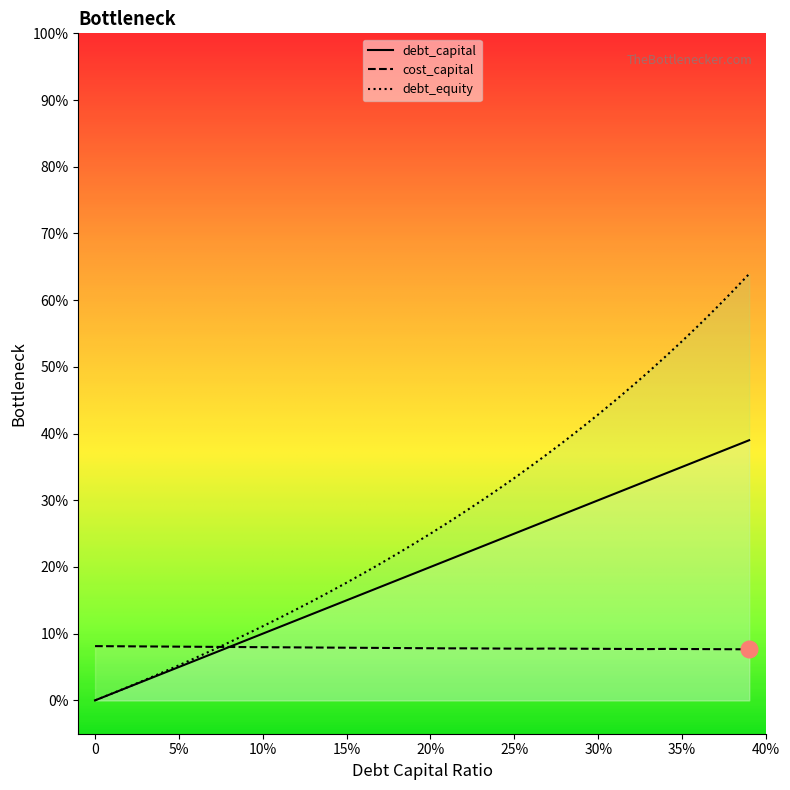

Which series ends up on top after the final intersection of debt_equity and cost_capital?

debt_equity